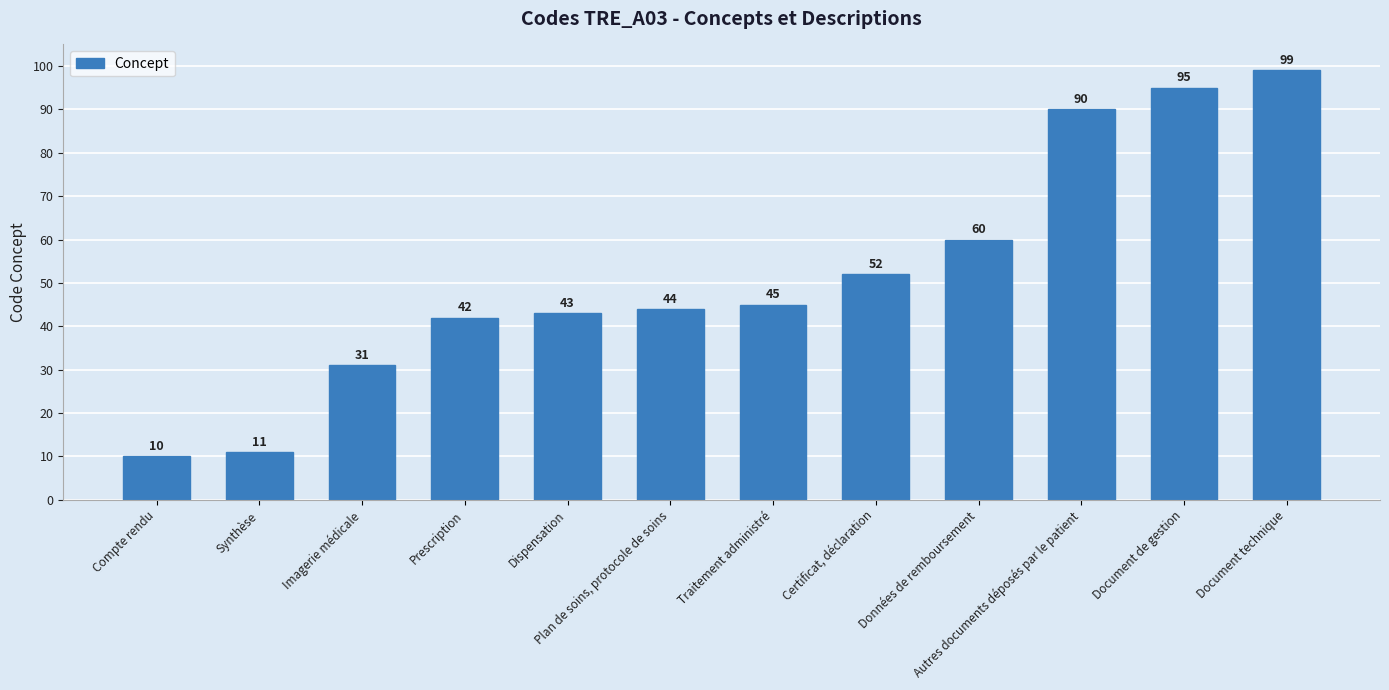

Reading left to right, list all the values displayed in this chart.

Compte rendu=10	Synthèse=11	Imagerie médicale=31	Prescription=42	Dispensation=43	Plan de soins, protocole de soins=44	Traitement administré=45	Certificat, déclaration=52	Données de remboursement=60	Autres documents déposés par le patient=90	Document de gestion=95	Document technique=99